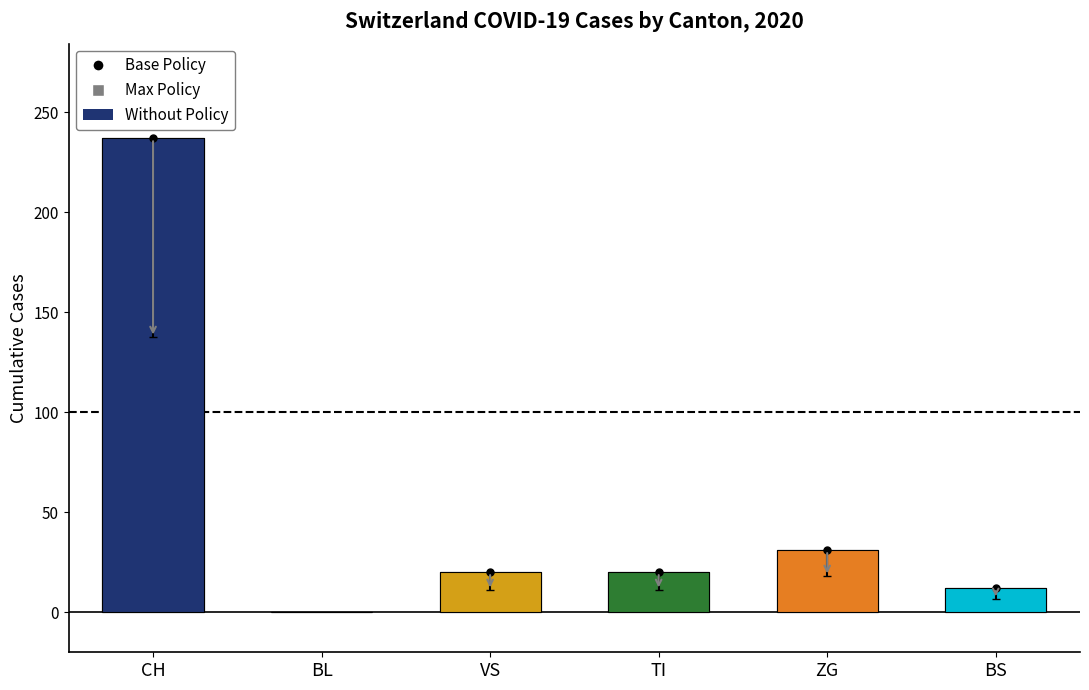

Is the value of BS at 2020-07-02 greater than the value of BL at 2020-06-13?

Yes